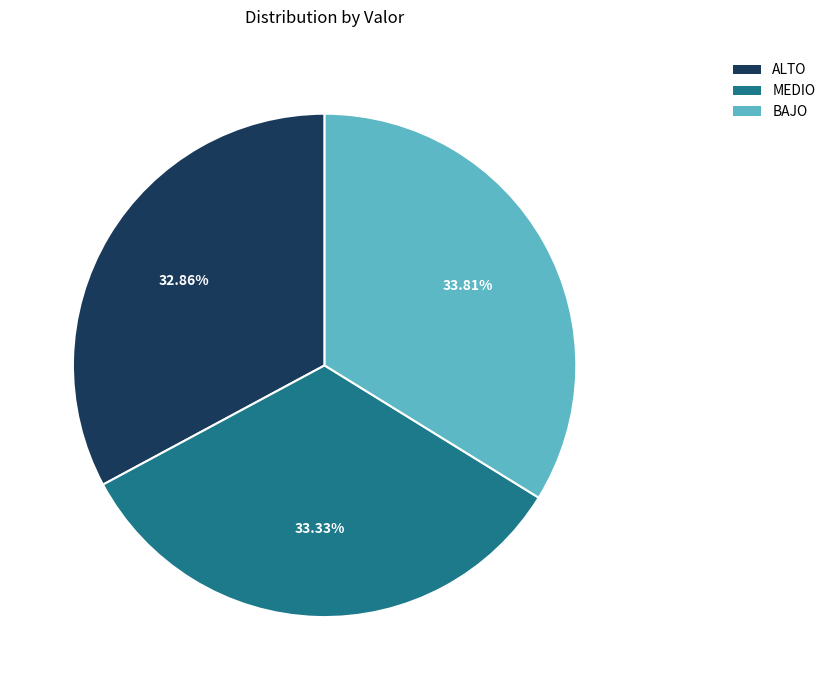

Does BAJO represent more than half of the total?

No